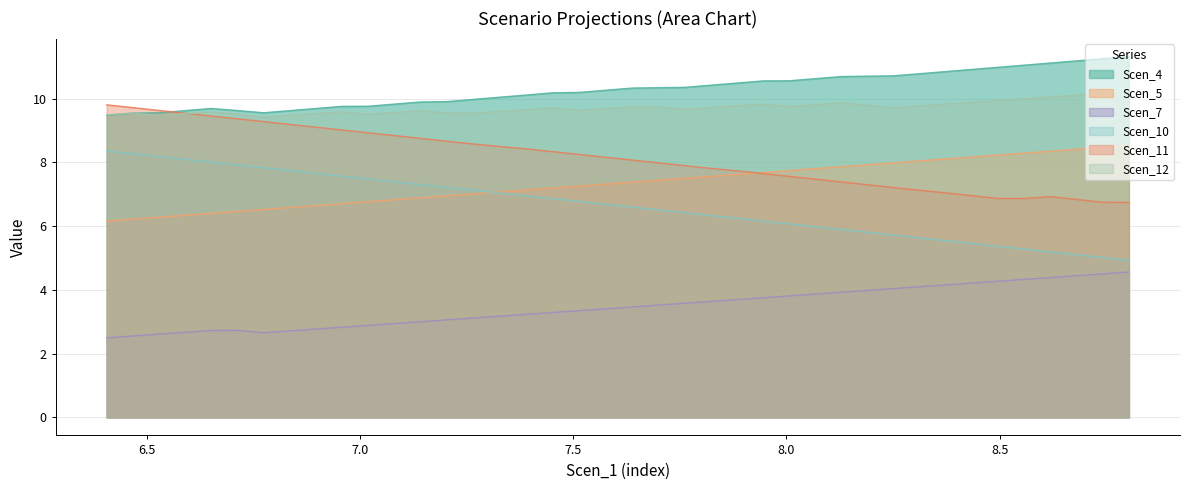

At how many categories does at least one series exceed 4?

40